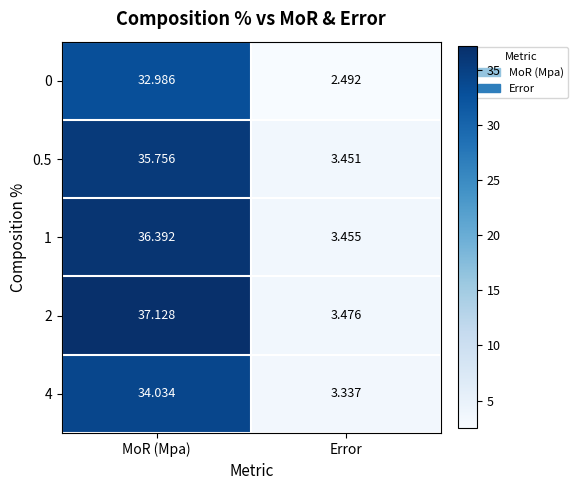

Is the value of 2 at MoR (Mpa) greater than the value of 4 at Error?

Yes